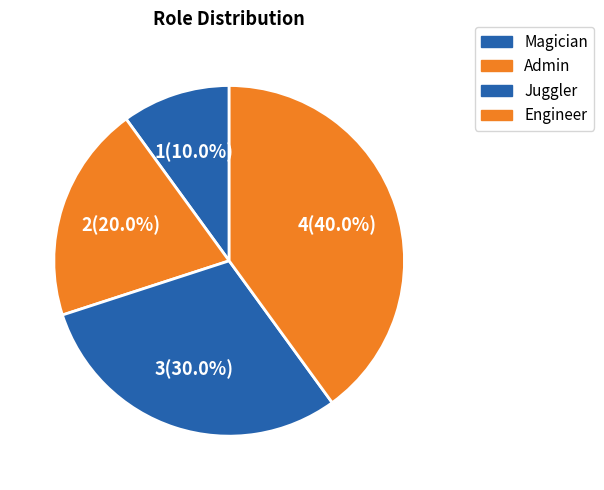

How many slices are in this pie chart?

4